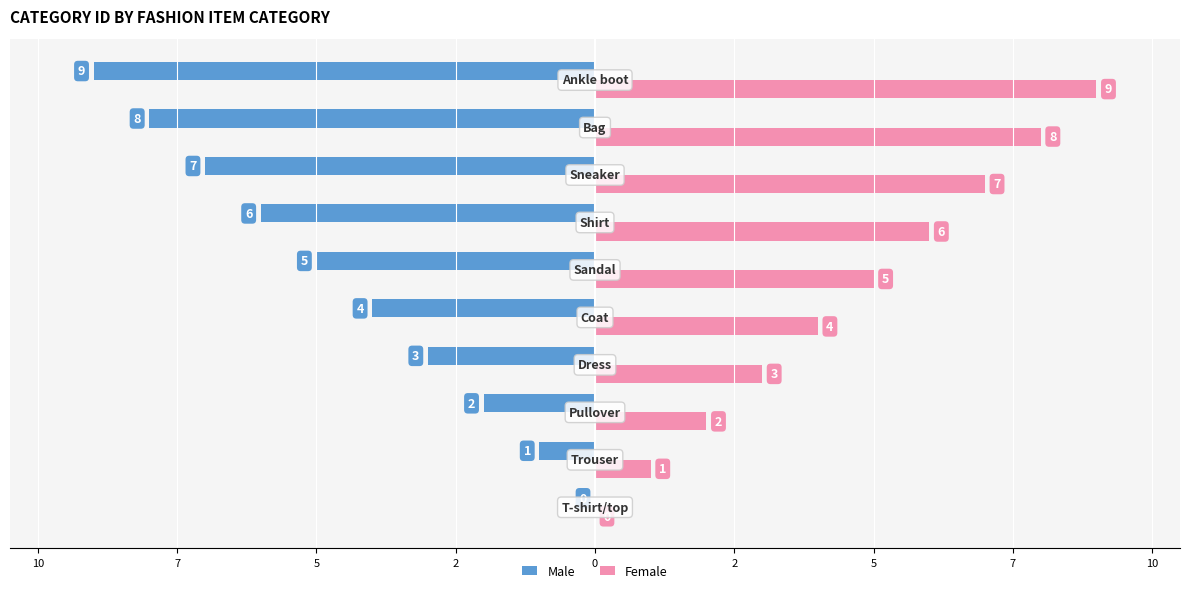

What are all the series names shown in the legend?

Male, Female